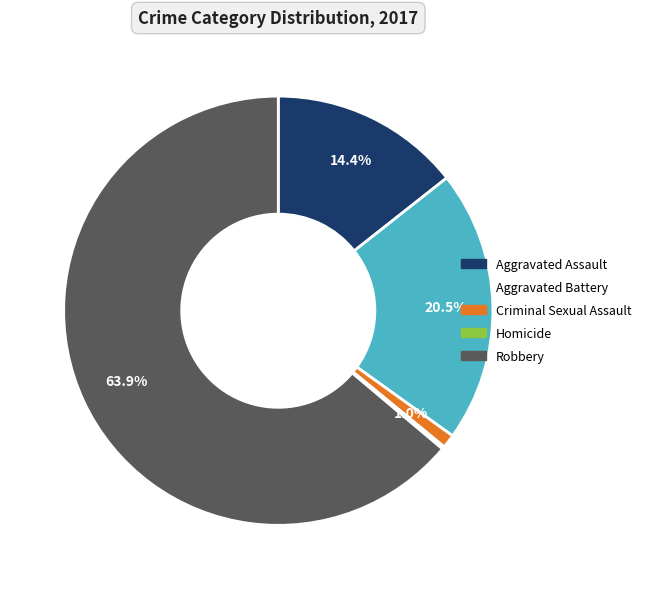

What percentage do Criminal Sexual Assault and Aggravated Assault together represent?

15.4%